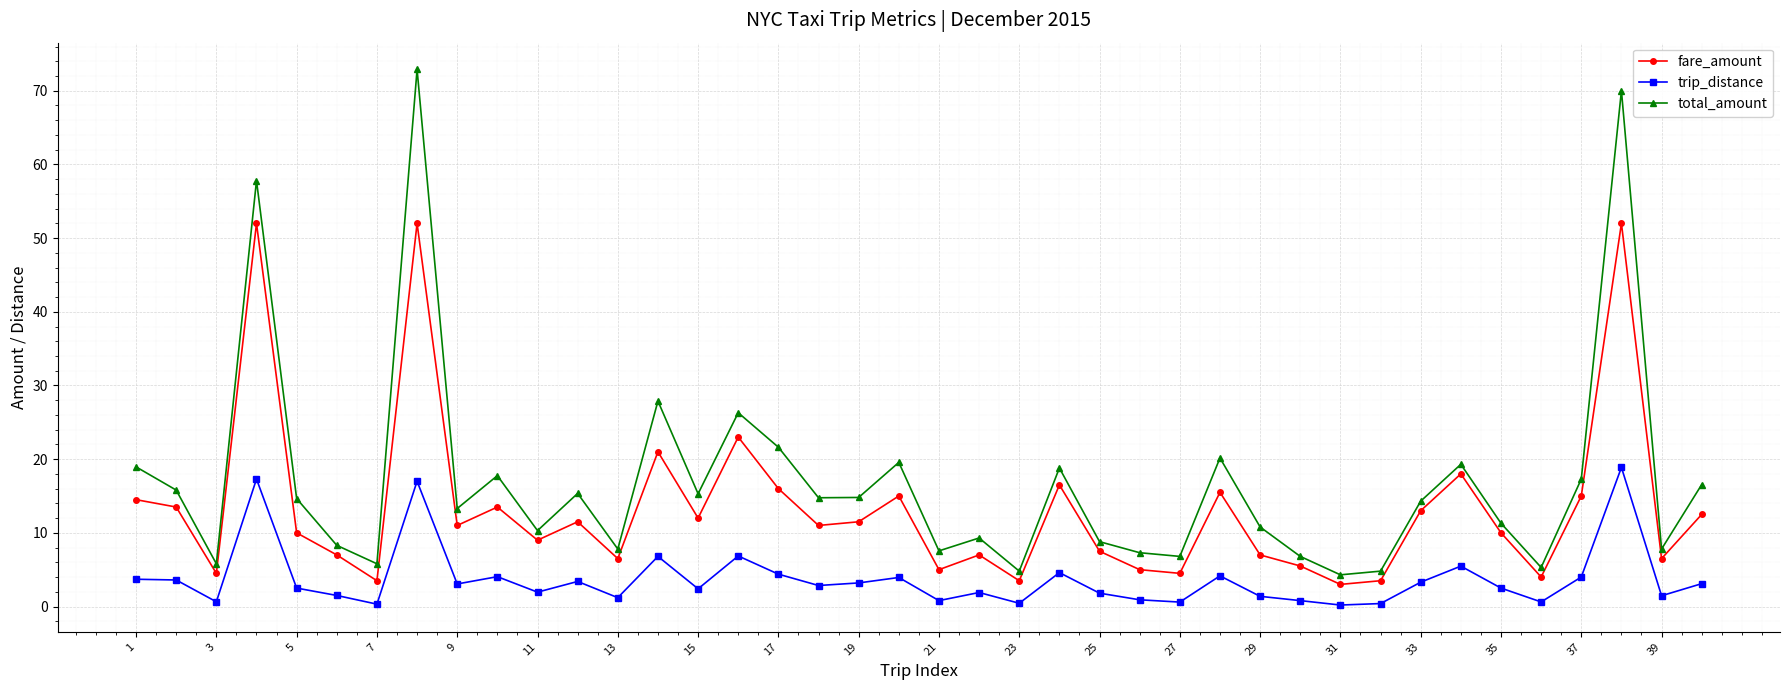

True or false: fare_amount and trip_distance cross at least once.

False